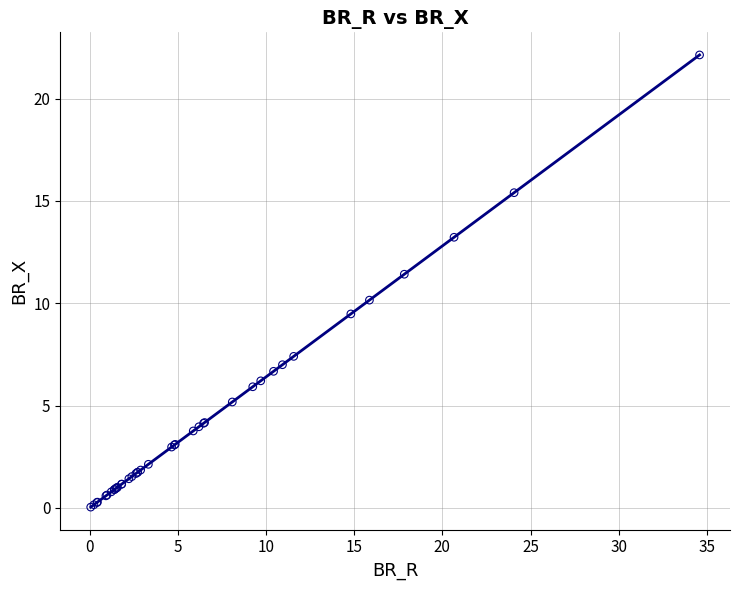

What Y value in the scatter plot is closest to 11?

11.4